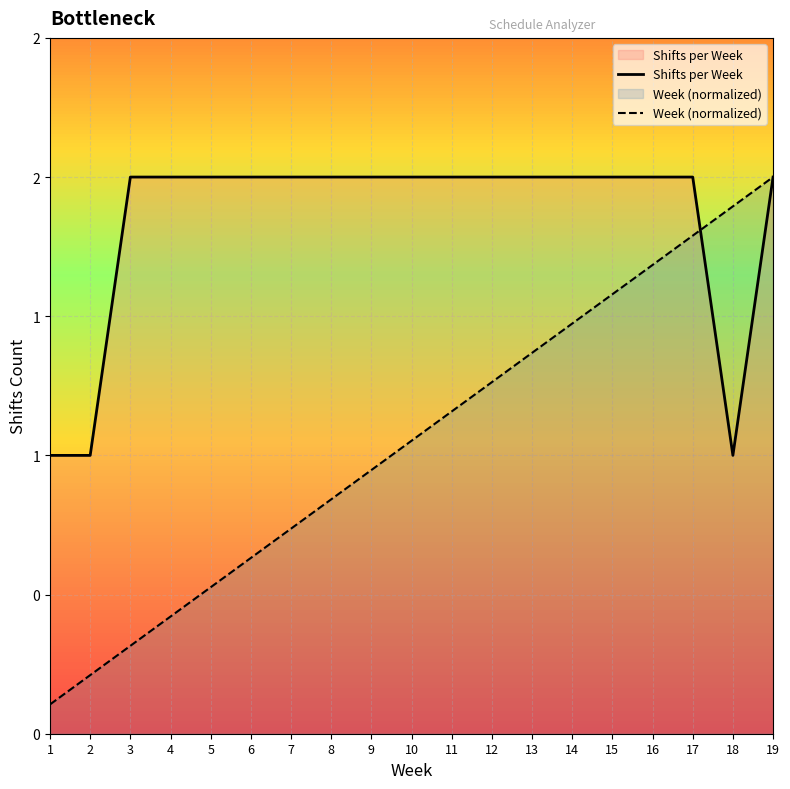

What is the spread (max minus min) of values at 8?

1.2